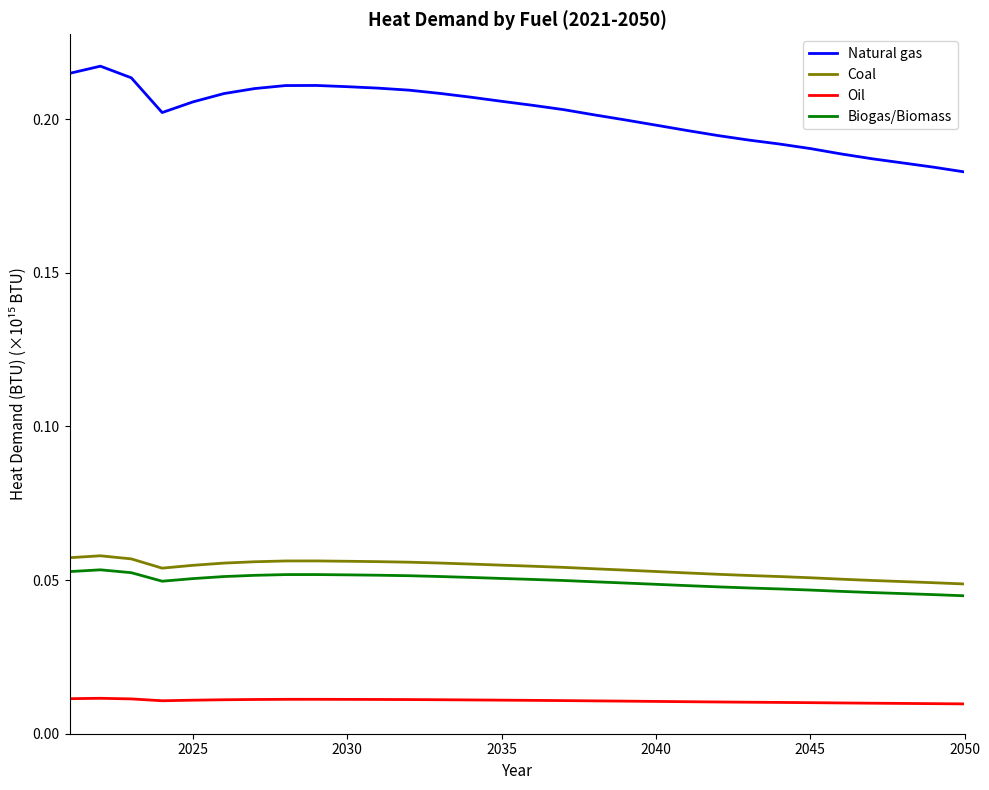

Which series has the largest total across all categories?

Natural gas